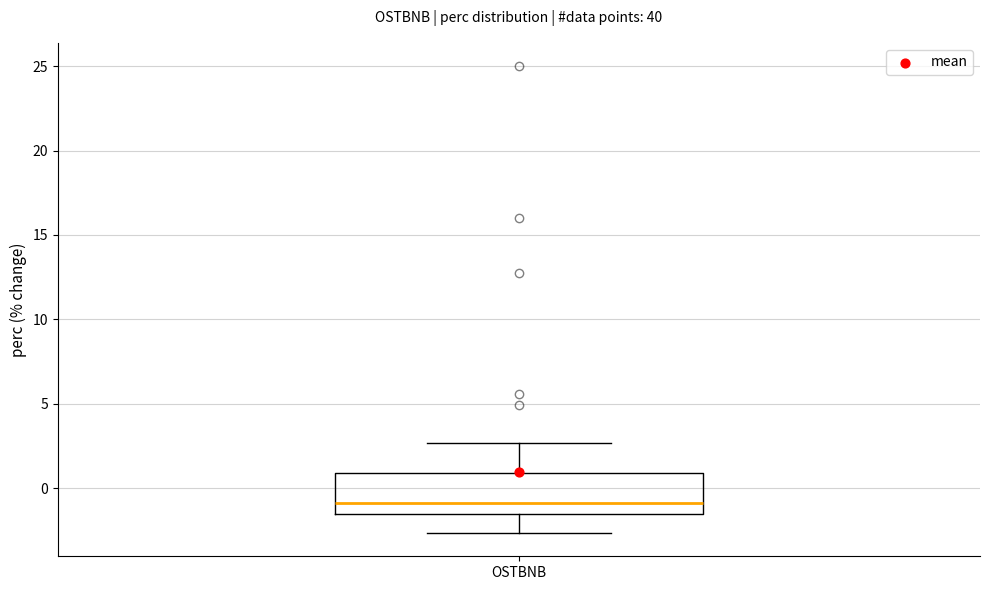

Where is the upper edge of the box for OSTBNB on the y-axis? The values are not printed on the chart, so give them approximately, as read against the axis.

1.0